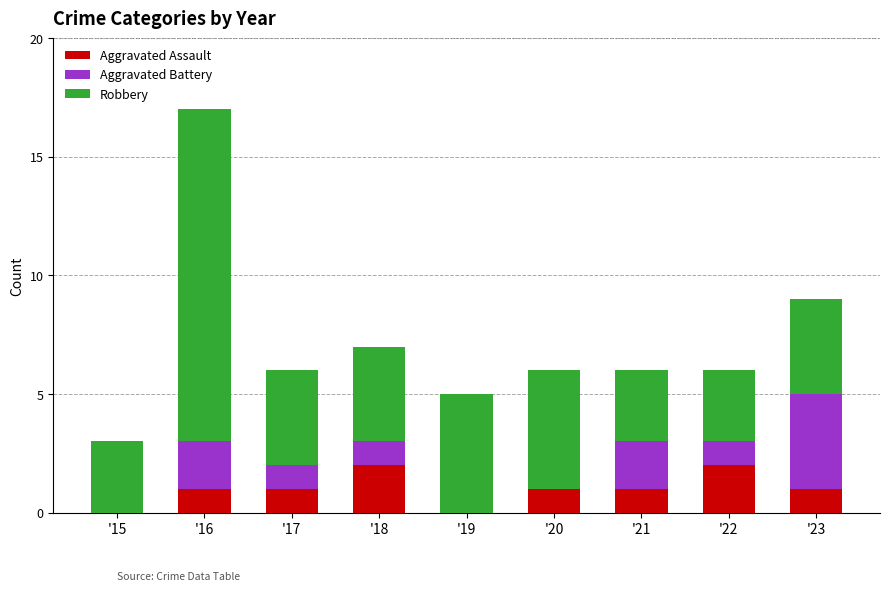

Reading right to left, what are the values for Aggravated Assault?

'23=1	'22=2	'21=1	'20=1	'19=0	'18=2	'17=1	'16=1	'15=0